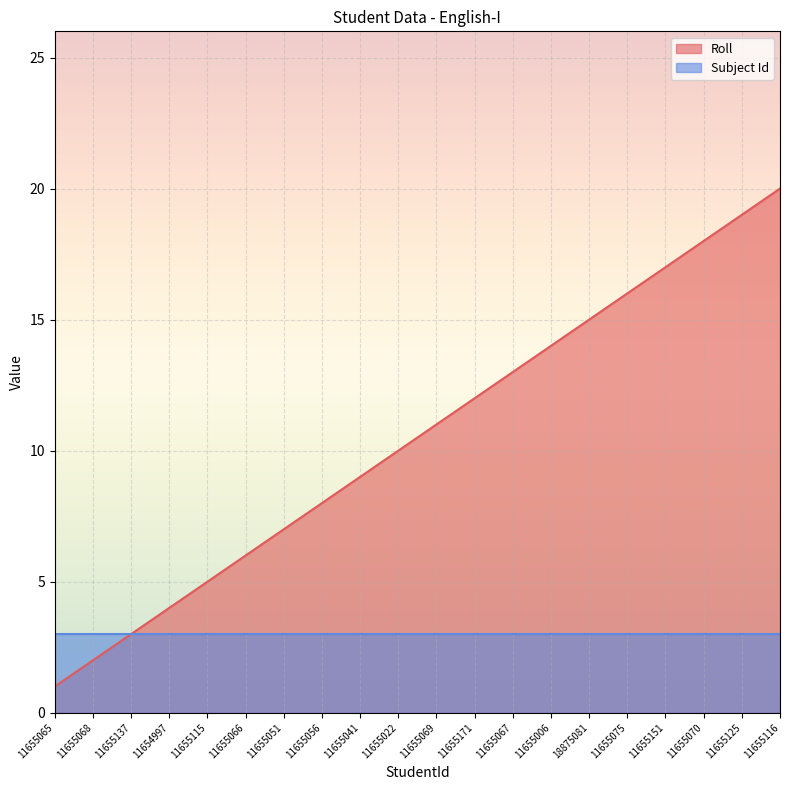

What is the label of the 7th point from the right?

11655006